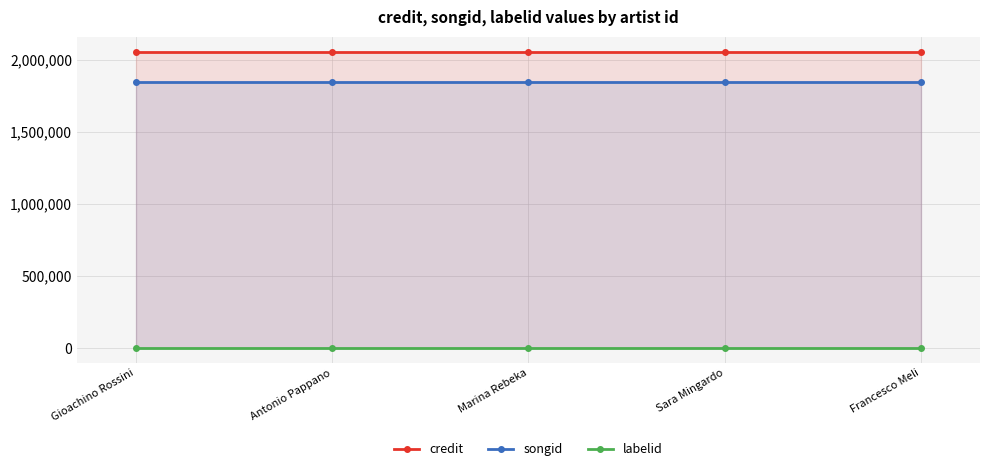

Reading right to left, transcribe all the data shown in this chart.

credit: 2058520	2058520	2058520	2058520	2058520
songid: 1848118	1848118	1848118	1848118	1848118
labelid: 417	417	417	417	417